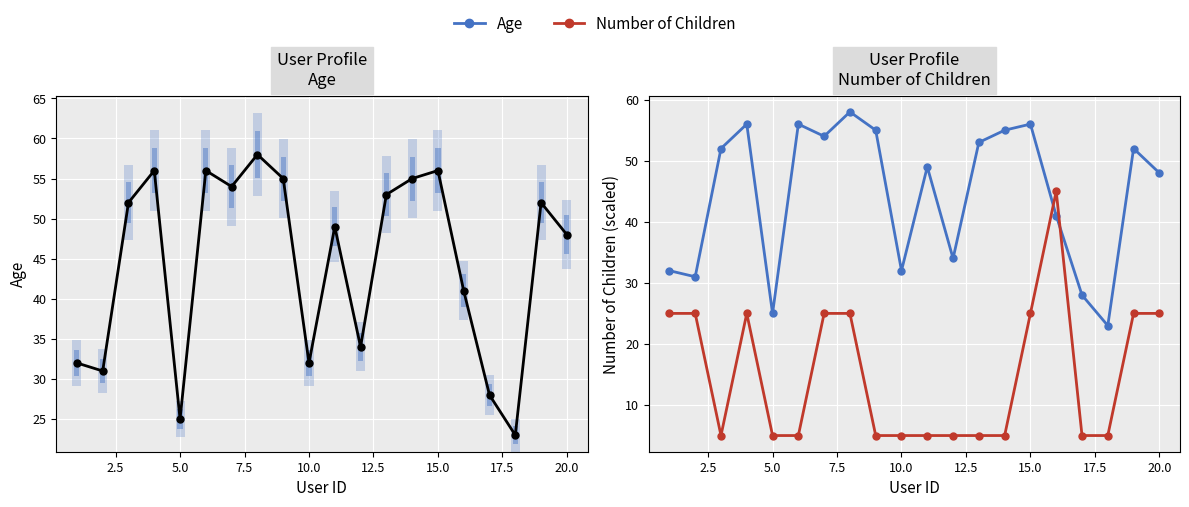

Which series has the widest spread of values?

Number of Children